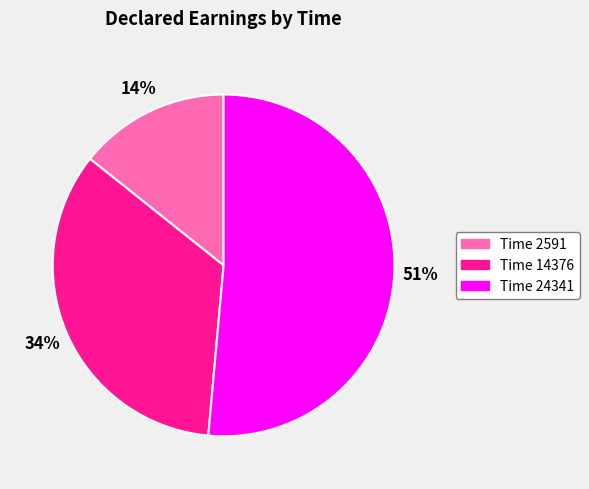

What is the ratio of the value at Time 24341 to the value at Time 14376?

1.5